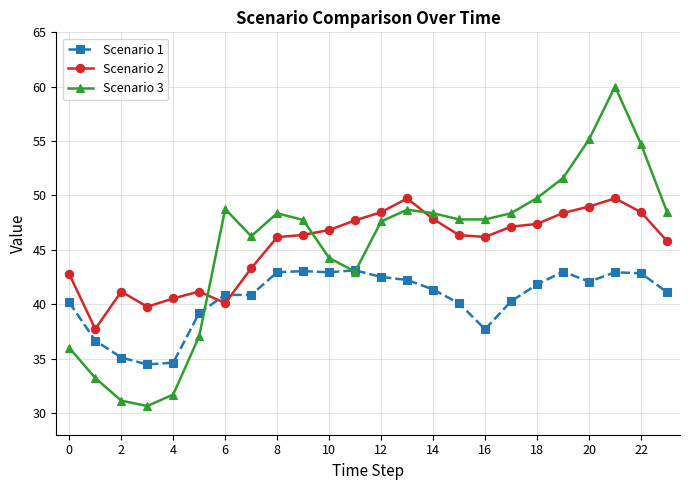

Is this an area chart (filled region under the line)?

No